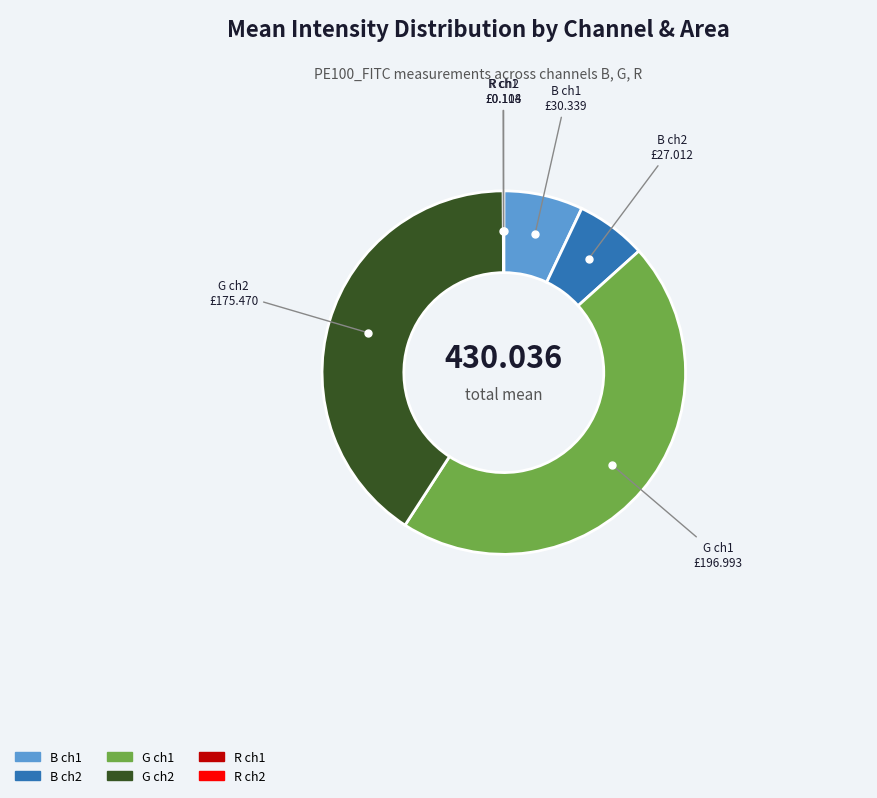

Does B ch2 represent more than half of the total?

No